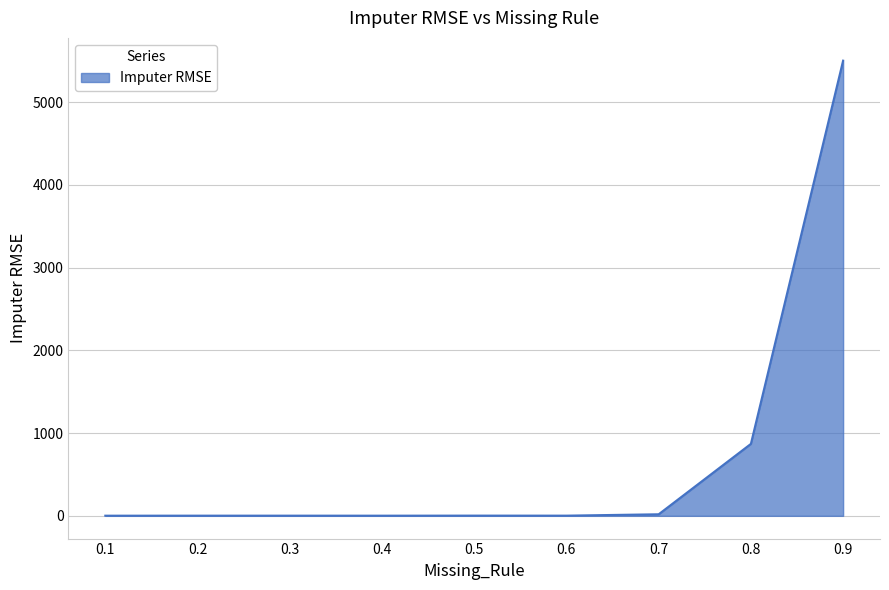

What is the maximum value shown in the chart?

5500.8